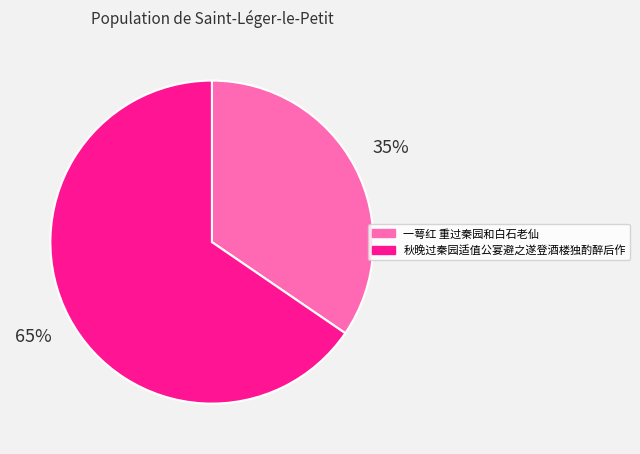

What is the majority slice?

秋晚过秦园适值公宴避之遂登酒楼独酌醉后作